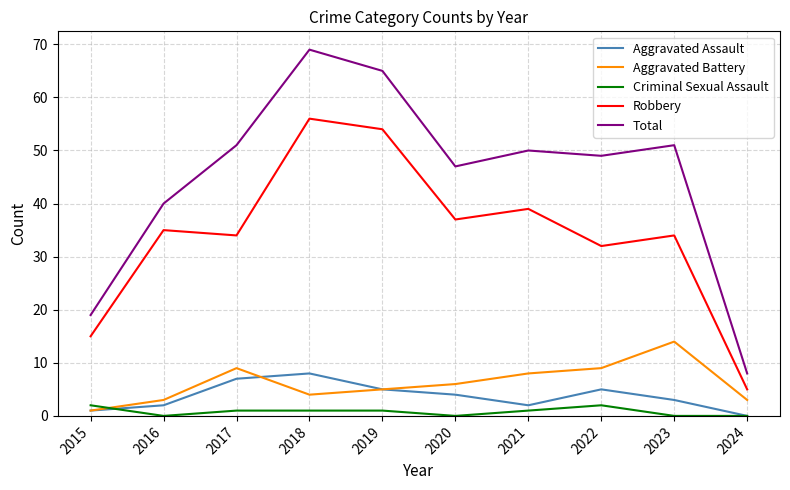

What is the difference between the highest and lowest values at 2024?

8